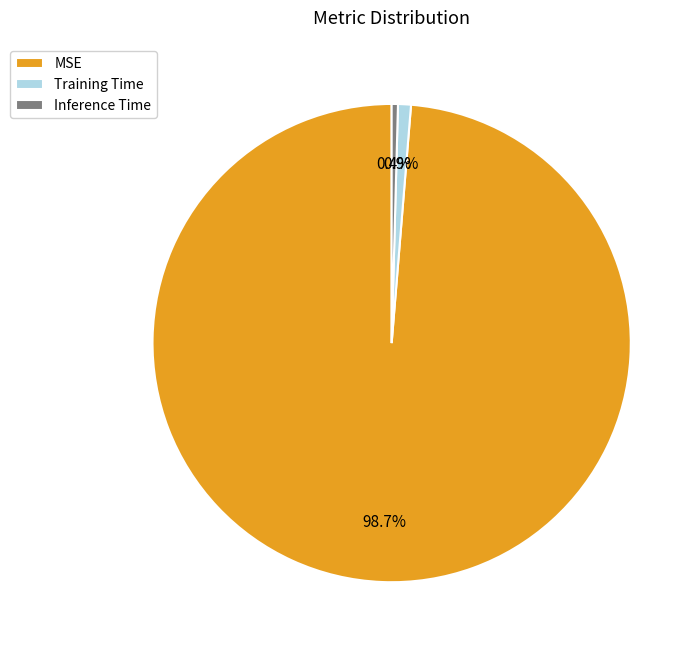

To the nearest percent, what percentage of the pie is Training Time?

1%